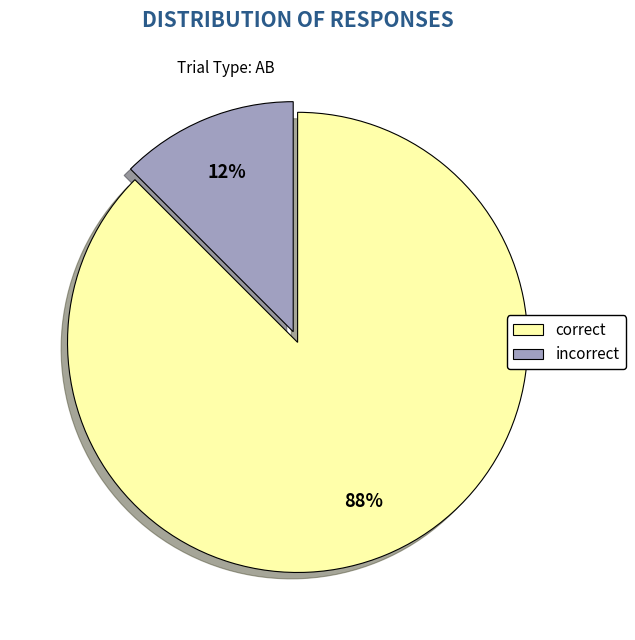

True or false: incorrect accounts for 6% of the total.

False